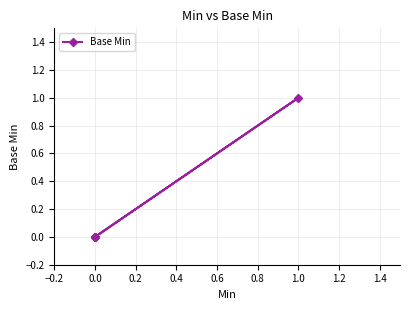

What is the maximum value shown in the chart?

1